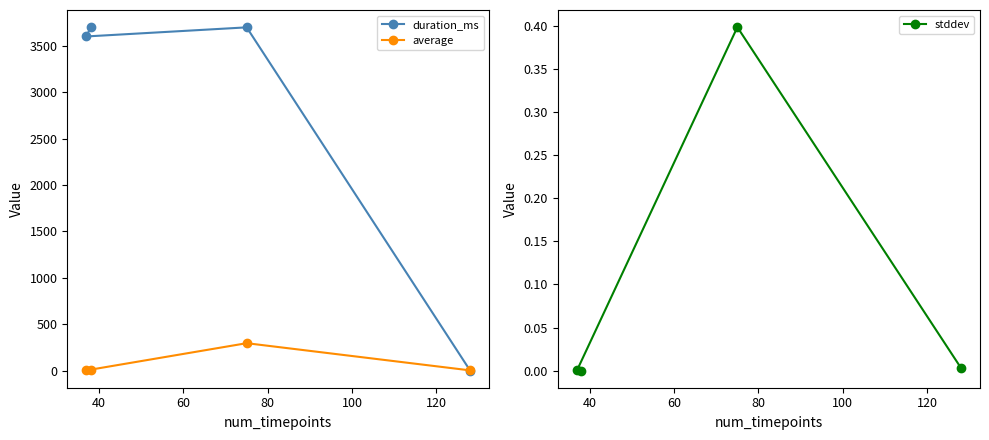

True or false: average and stddev intersect in this chart.

False